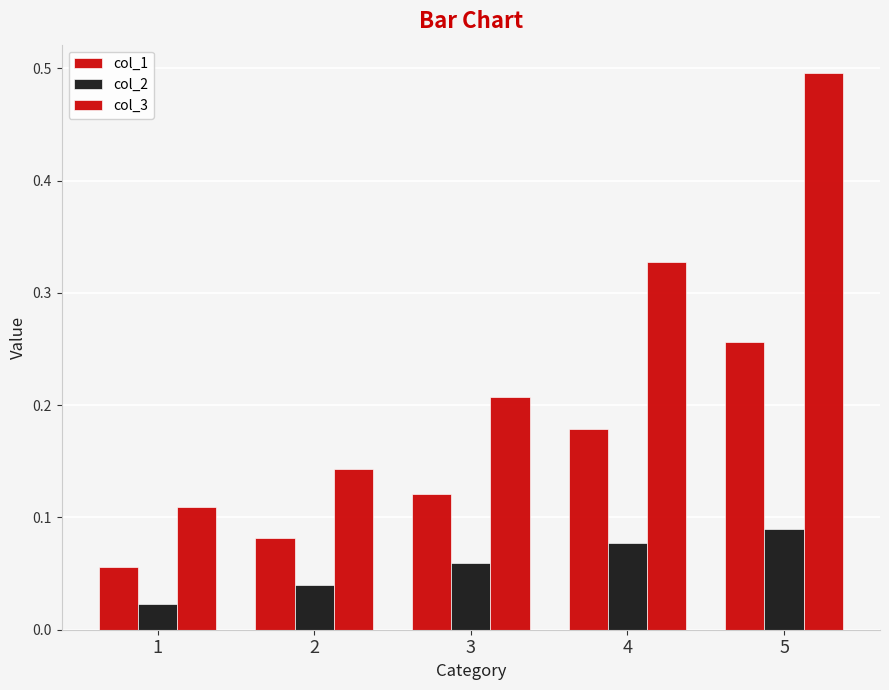

How many bars are there in each group?

3